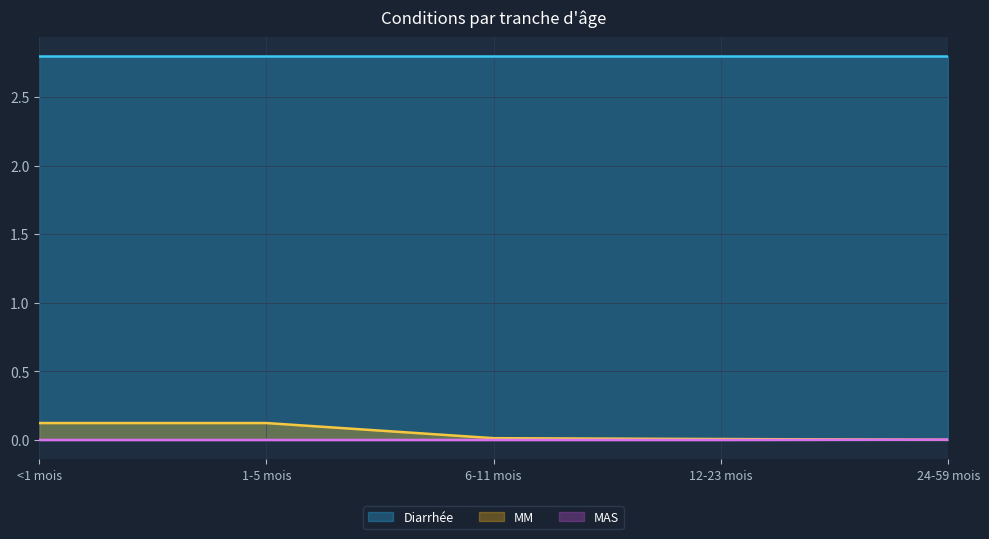

True or false: Diarrhée has a value of 2.8 at 6-11 mois.

True